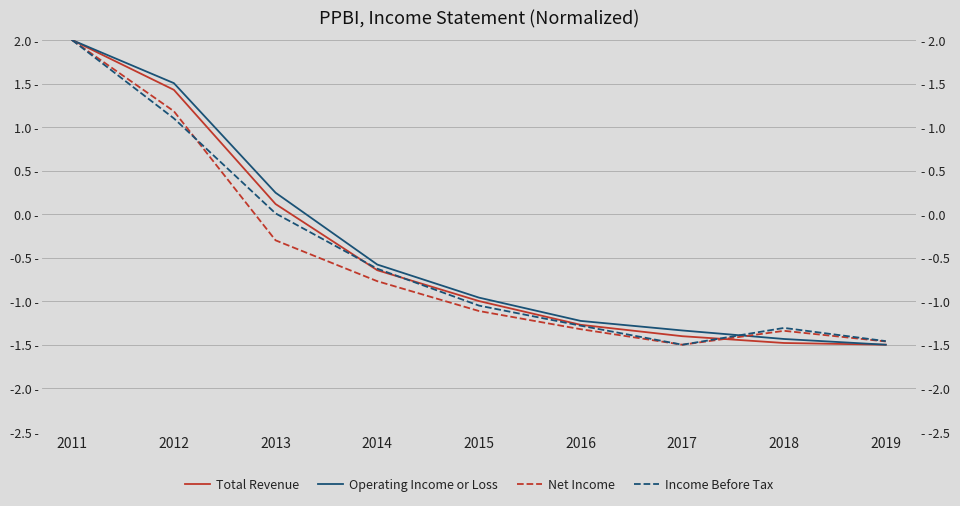

What is the sum of all Income Before Tax values?

-4.1